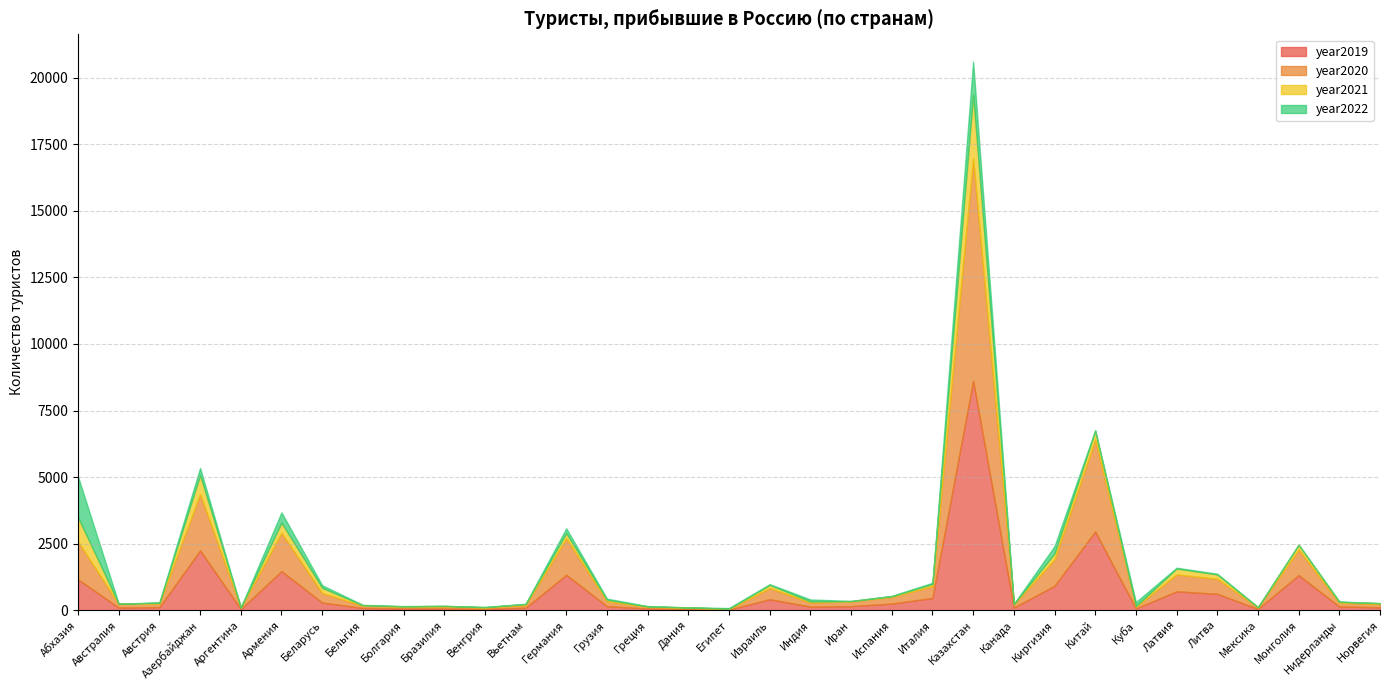

Reading left to right, list all the values displayed in this chart.

year2019: Абхазия=1158	Австралия=99	Австрия=116	Азербайджан=2246	Аргентина=45	Армения=1467	Беларусь=287	Бельгия=84	Болгария=64	Бразилия=64	Венгрия=51	Вьетнам=91	Германия=1329	Грузия=150	Греция=64	Дания=48	Египет=25	Израиль=412	Индия=133	Иран=153	Испания=247	Италия=460	Казахстан=8618	Канада=99	Киргизия=918	Китай=2957	Куба=64	Латвия=708	Литва=615	Мексика=47	Монголия=1319	Нидерланды=138	Норвегия=109
year2020: Абхазия=1421	Австралия=132	Австрия=140	Азербайджан=2115	Аргентина=52	Армения=1441	Беларусь=359	Бельгия=87	Болгария=66	Бразилия=81	Венгрия=49	Вьетнам=102	Германия=1371	Грузия=186	Греция=62	Дания=45	Египет=21	Израиль=420	Индия=158	Иран=176	Испания=250	Италия=445	Казахстан=8353	Канада=121	Киргизия=993	Китай=3456	Куба=70	Латвия=637	Литва=565	Мексика=60	Монголия=958	Нидерланды=144	Норвегия=124
year2021: Абхазия=909	Австралия=10	Австрия=24	Азербайджан=714	Аргентина=6	Армения=379	Беларусь=194	Бельгия=18	Болгария=15	Бразилия=15	Венгрия=14	Вьетнам=38	Германия=196	Грузия=58	Греция=16	Дания=10	Египет=12	Израиль=119	Индия=39	Иран=12	Испания=27	Италия=81	Казахстан=2399	Канада=11	Киргизия=220	Китай=316	Куба=21	Латвия=220	Литва=162	Мексика=4	Монголия=180	Нидерланды=33	Норвегия=30
year2022: Абхазия=1529	Австралия=2	Австрия=18	Азербайджан=267	Аргентина=3	Армения=388	Беларусь=98	Бельгия=11	Болгария=10	Бразилия=6	Венгрия=9	Вьетнам=10	Германия=180	Грузия=39	Греция=14	Дания=5	Египет=24	Израиль=28	Индия=72	Иран=9	Испания=15	Италия=43	Казахстан=1232	Канада=6	Киргизия=275	Китай=38	Куба=149	Латвия=31	Литва=29	Мексика=5	Монголия=5	Нидерланды=13	Норвегия=4